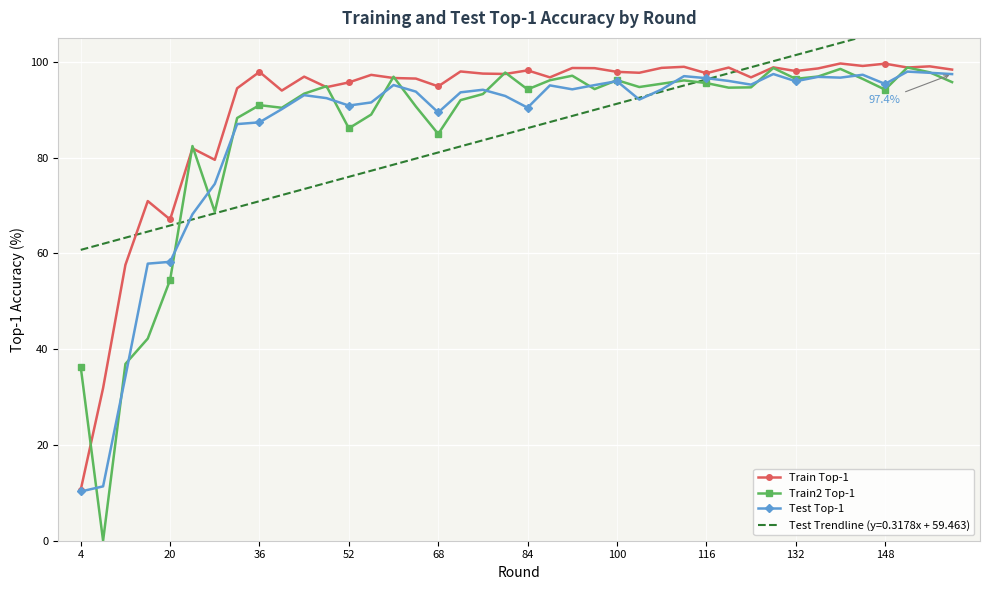

Reading left to right, what are all the values shown in this chart?

Train Top-1: 10.6	31.9	57.6	70.9	67.1	81.9	79.5	94.5	97.9	94.0	96.9	94.7	95.7	97.3	96.6	96.5	94.9	98.0	97.5	97.5	98.2	96.8	98.7	98.7	97.9	97.7	98.7	99.0	97.6	98.8	96.8	98.8	98.1	98.6	99.7	99.1	99.6	98.8	99.1	98.4
Train2 Top-1: 36.3	0.0	36.9	42.2	54.5	82.4	68.7	88.3	91.0	90.4	93.4	94.9	86.1	89.0	96.9	90.7	84.9	92.0	93.3	97.8	94.2	96.2	97.1	94.3	96.2	94.7	95.4	96.1	95.6	94.6	94.7	98.7	96.4	96.9	98.5	96.4	94.2	98.8	97.8	95.8
Test Top-1: 10.3	11.3	34.3	57.9	58.2	68.2	74.5	87.0	87.4	90.1	93.0	92.4	90.9	91.5	95.2	93.8	89.4	93.6	94.2	92.9	90.4	95.1	94.3	95.1	96.0	92.1	94.2	97.0	96.6	96.0	95.2	97.5	96.0	96.9	96.7	97.3	95.4	98.0	97.7	97.4